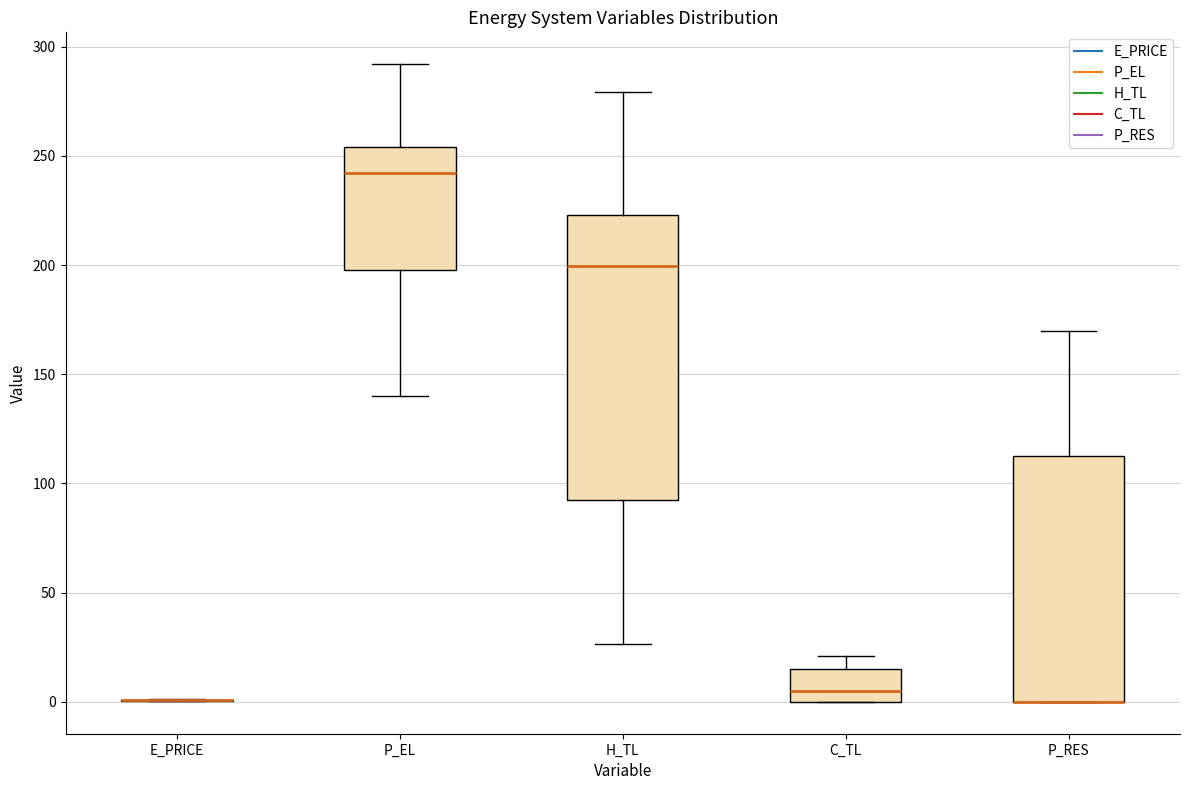

Reading left to right, read every box against the y-axis: the position of its median line, the range the box covers, and the ends of its whiskers. The values are not printed on the chart, so give them approximately, as read against the axis.

E_PRICE: box collapsed to a line at 0, whiskers 0 to 0
P_EL: median 240, box 200 to 255, whiskers 140 to 290
H_TL: median 200, box 90 to 225, whiskers 25 to 280
C_TL: median 5, box 0 to 15, whiskers 0 to 20
P_RES: median 0 (drawn on the box's lower edge), box 0 to 110, whiskers 0 to 170